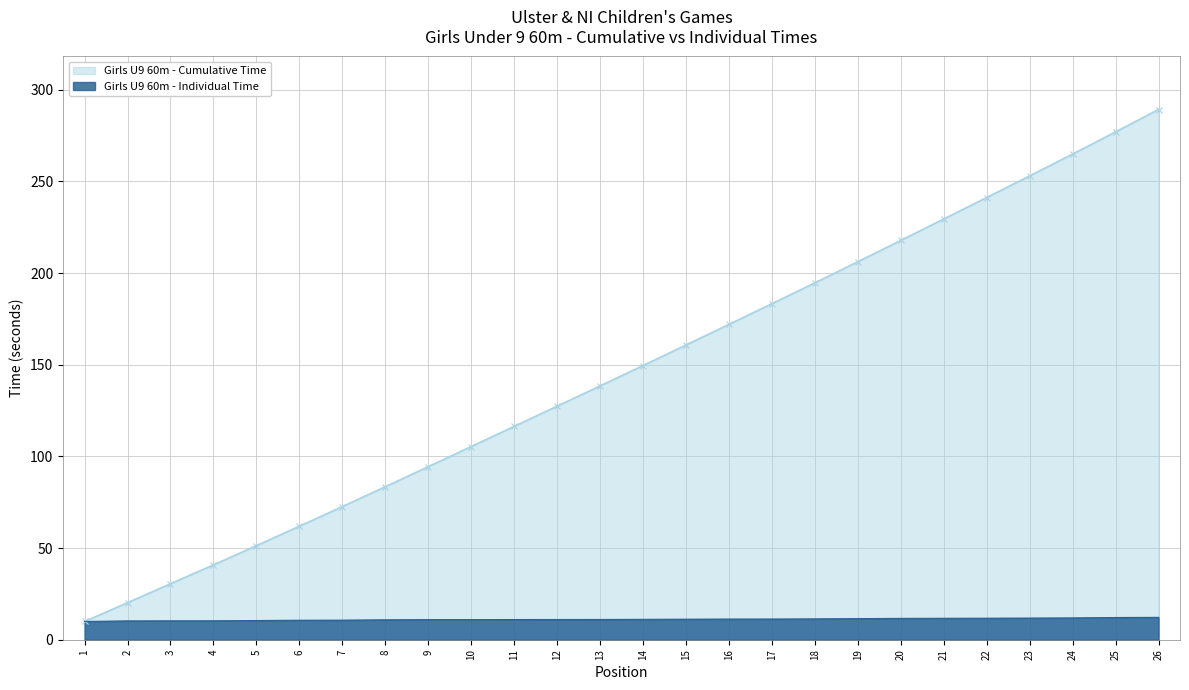

What is the average value of the Girls U9 60m - Individual Time series?

11.1